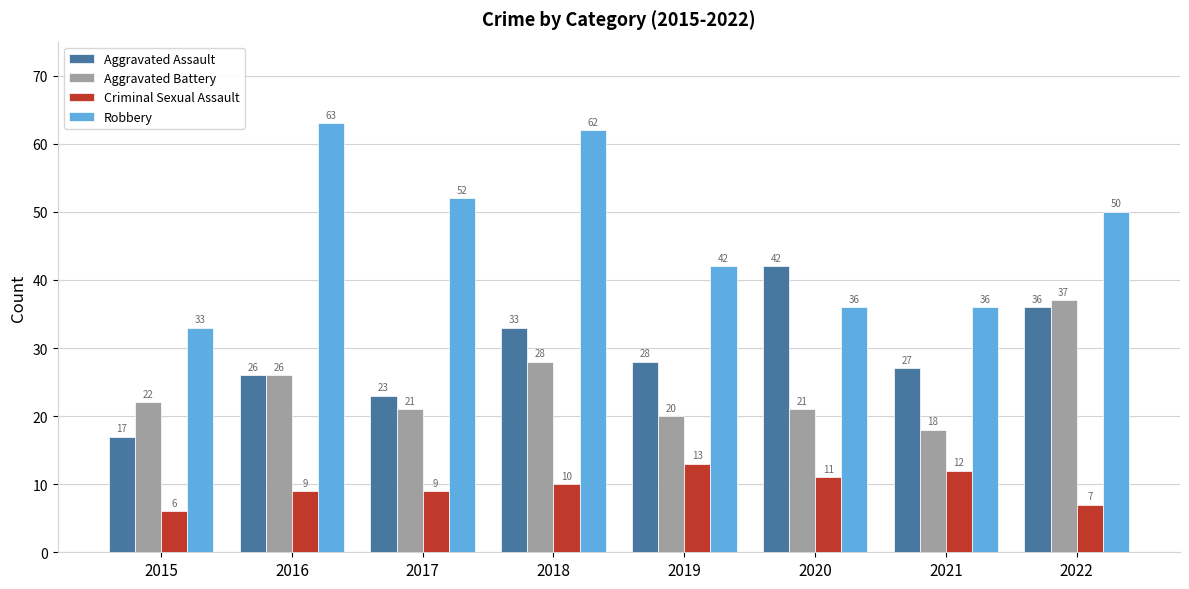

Which series has the widest spread of values?

Robbery